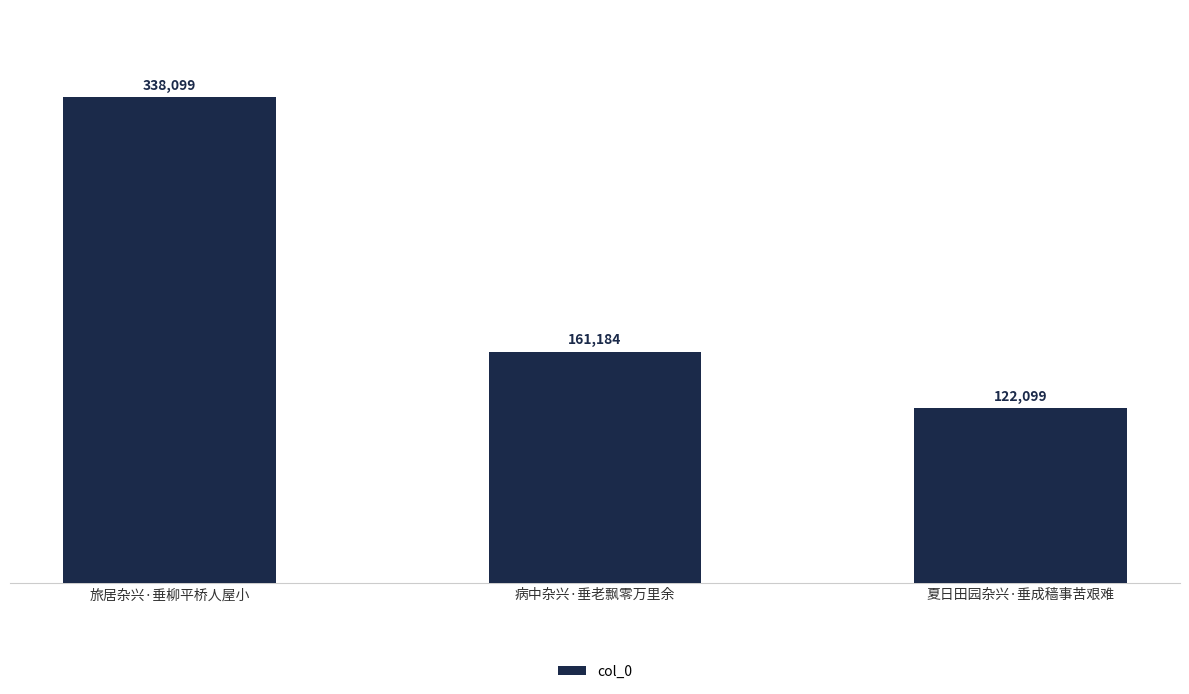

Does the chart contain stacked bars?

No